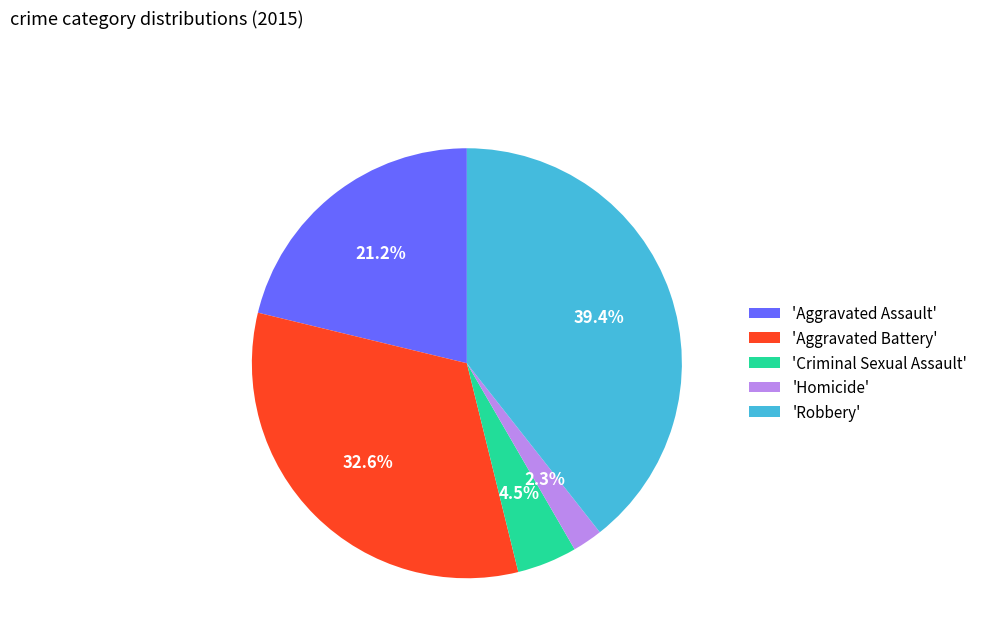

Which slice is the largest?

'Robbery'